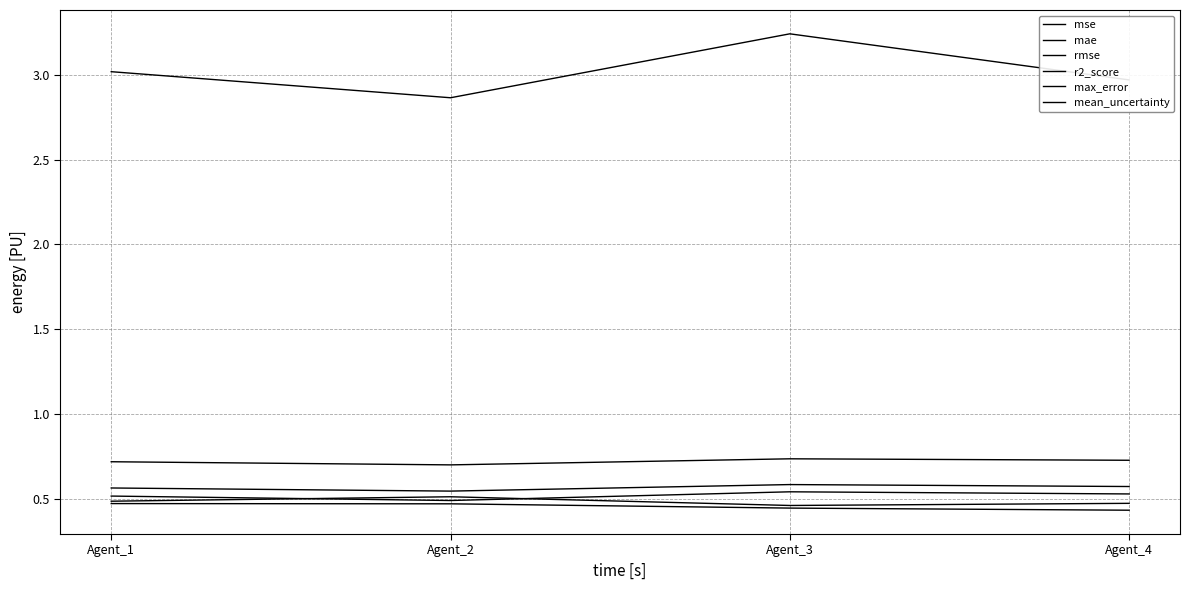

What is the difference between the highest and lowest values at Agent_3?

2.8